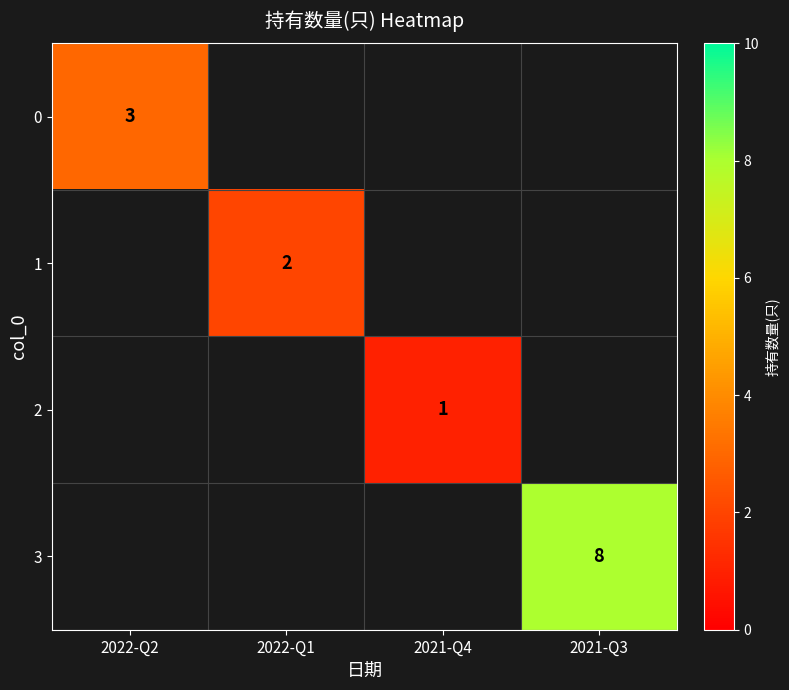

How many series are shown in this chart?

4